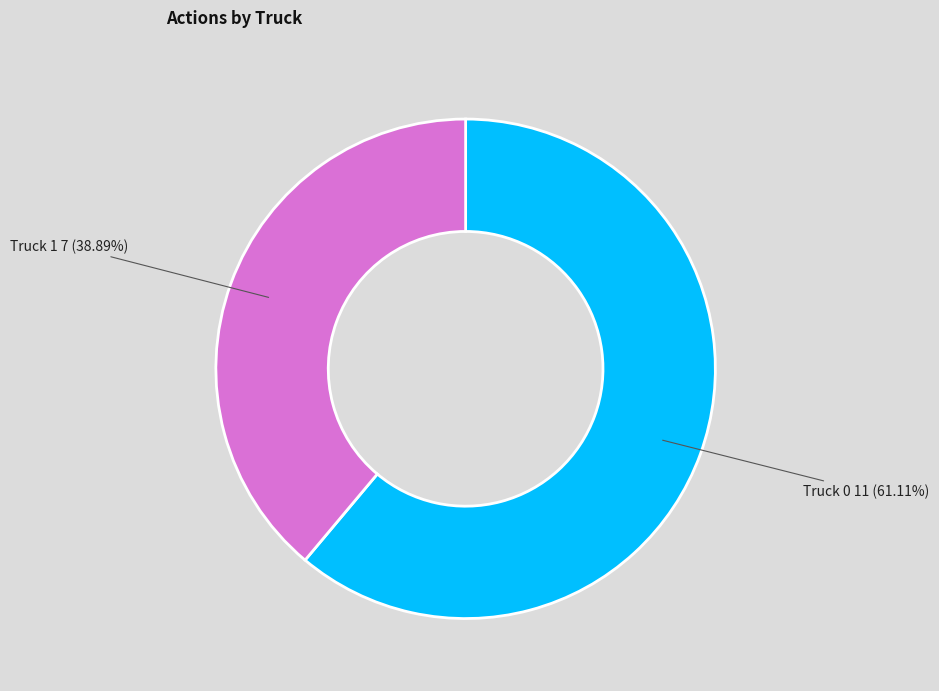

The Truck 1 slice represents 39% of the pie. True or false?

True